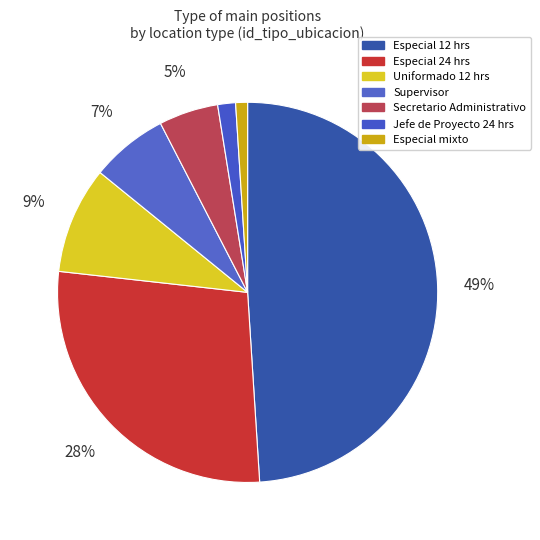

Count the number of slices in the pie.

7